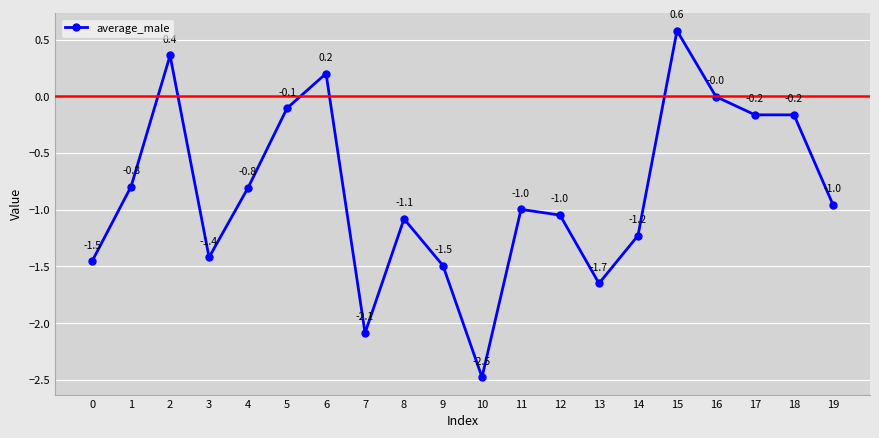

The chart shows a value of 0.2 at 6. True or false?

True